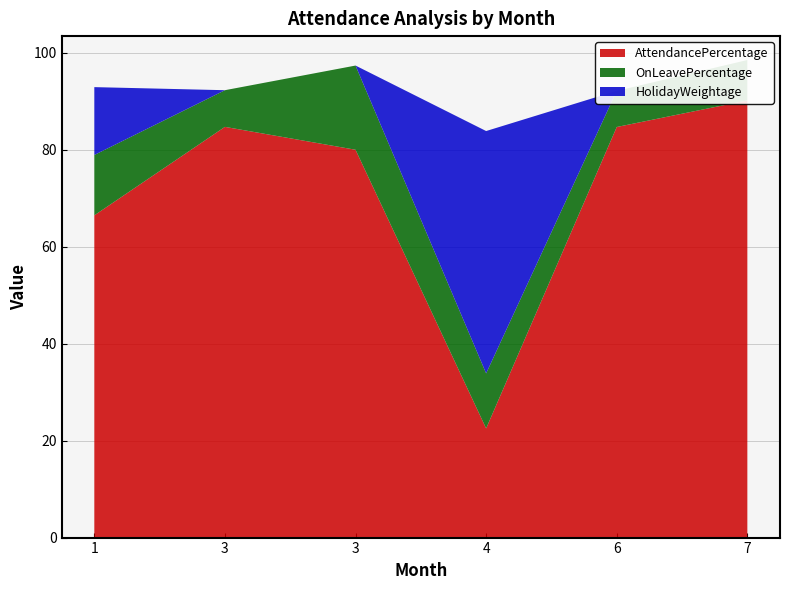

Reading left to right, transcribe all the data shown in this chart.

AttendancePercentage: 1=66.5	3=84.7	3=80.0	4=22.5	6=84.7	7=90.2
OnLeavePercentage: 1=12.5	3=7.6	3=17.4	4=11.4	6=7.5	7=8.3
HolidayWeightage: 1=14.0	3=0.0	3=0.0	4=50.0	6=0.0	7=0.0